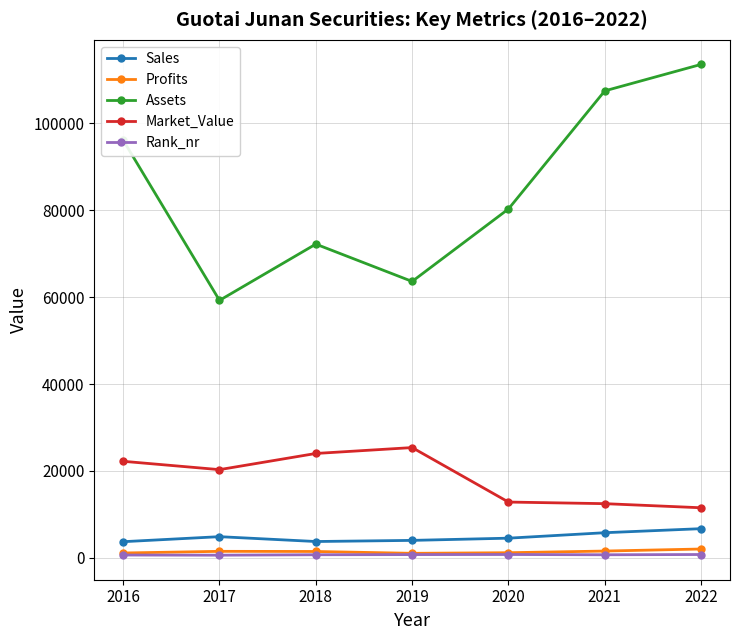

What is the value of the Sales point at the 5th from the left?

4510.0